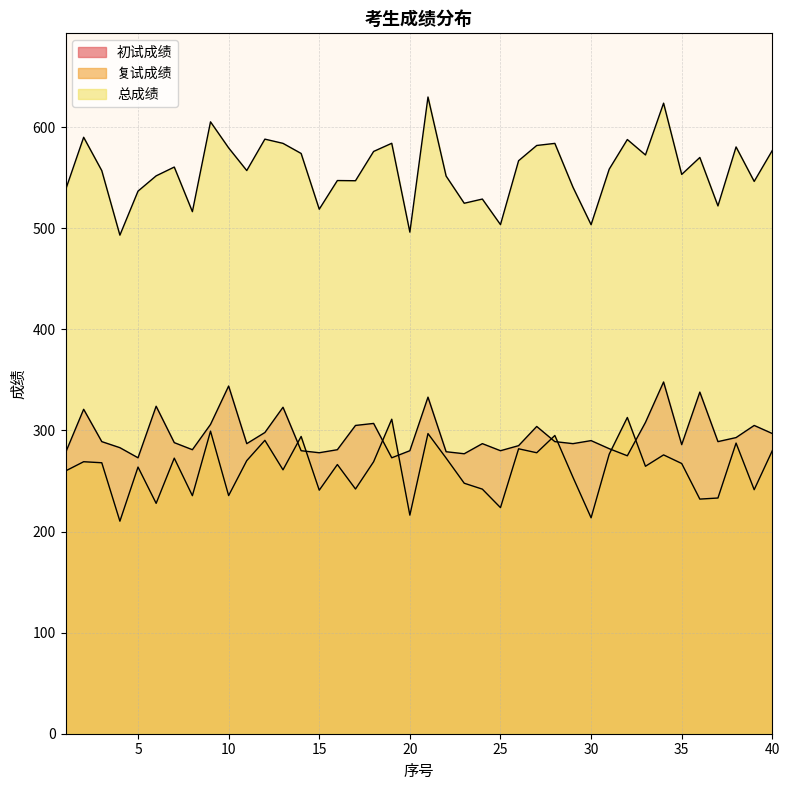

In 初试成绩, how many points are higher than both neighbors (excluding endpoints)?

12